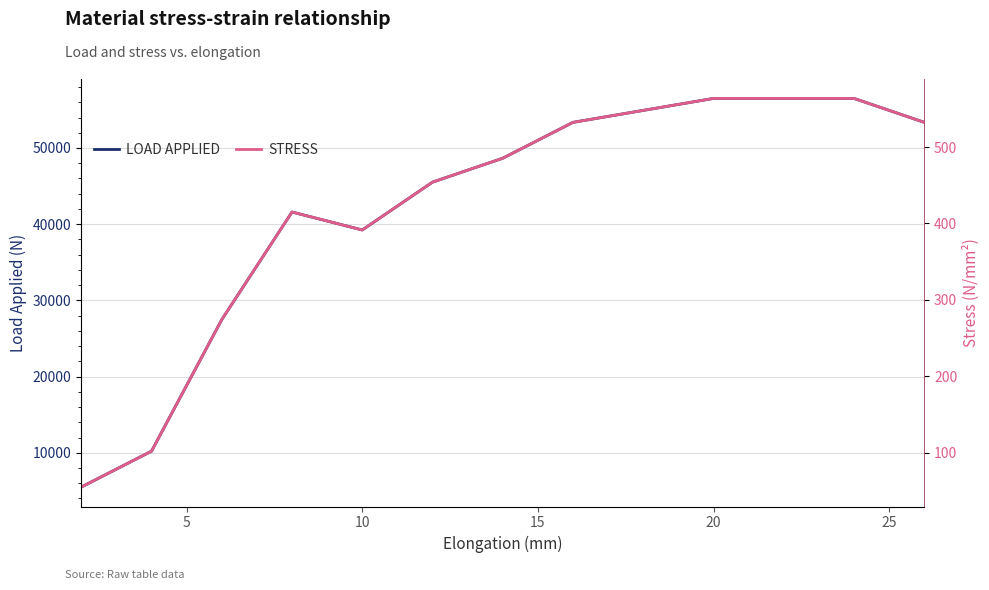

What is the minimum value for LOAD APPLIED?

5493.6